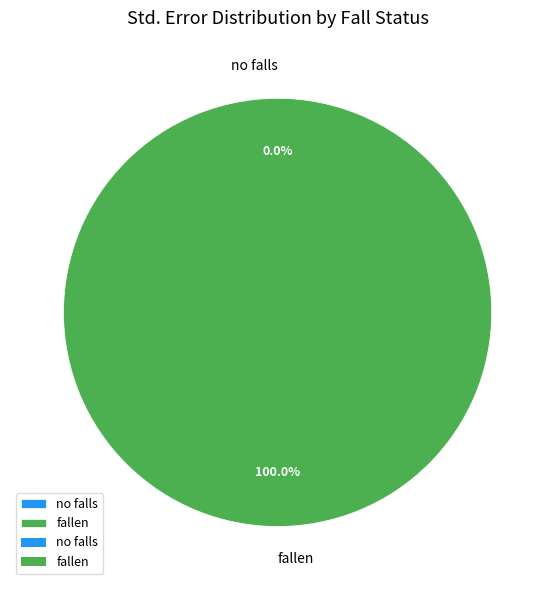

How many slices are in this pie chart?

2